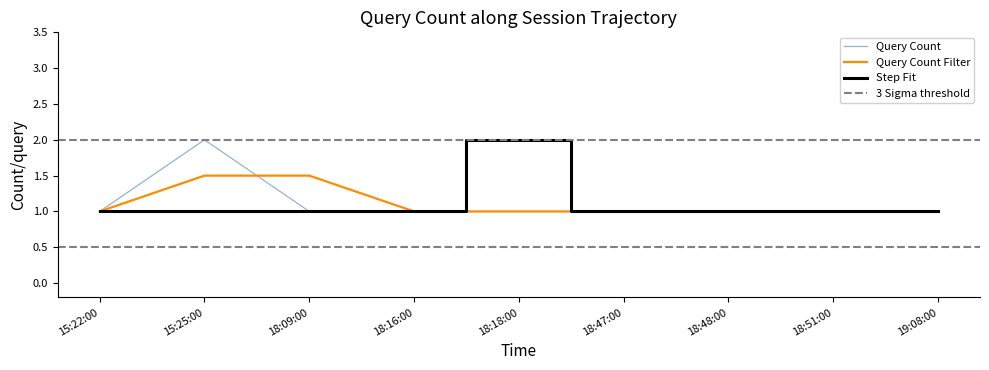

What is the lowest value of the Query Count series?

1.0